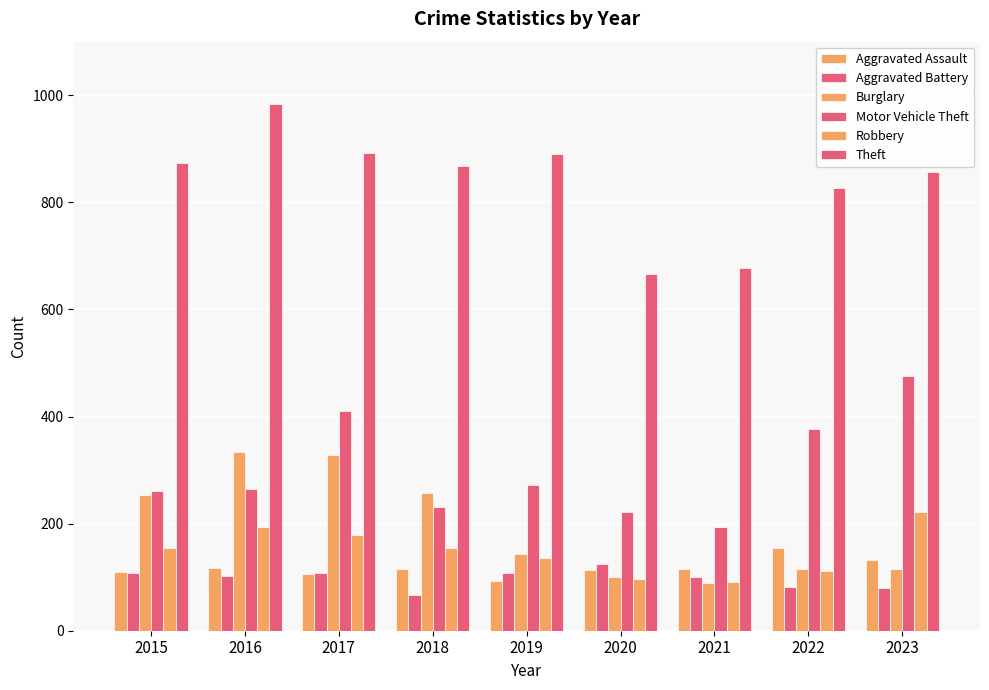

At how many categories does at least one series exceed 559?

9